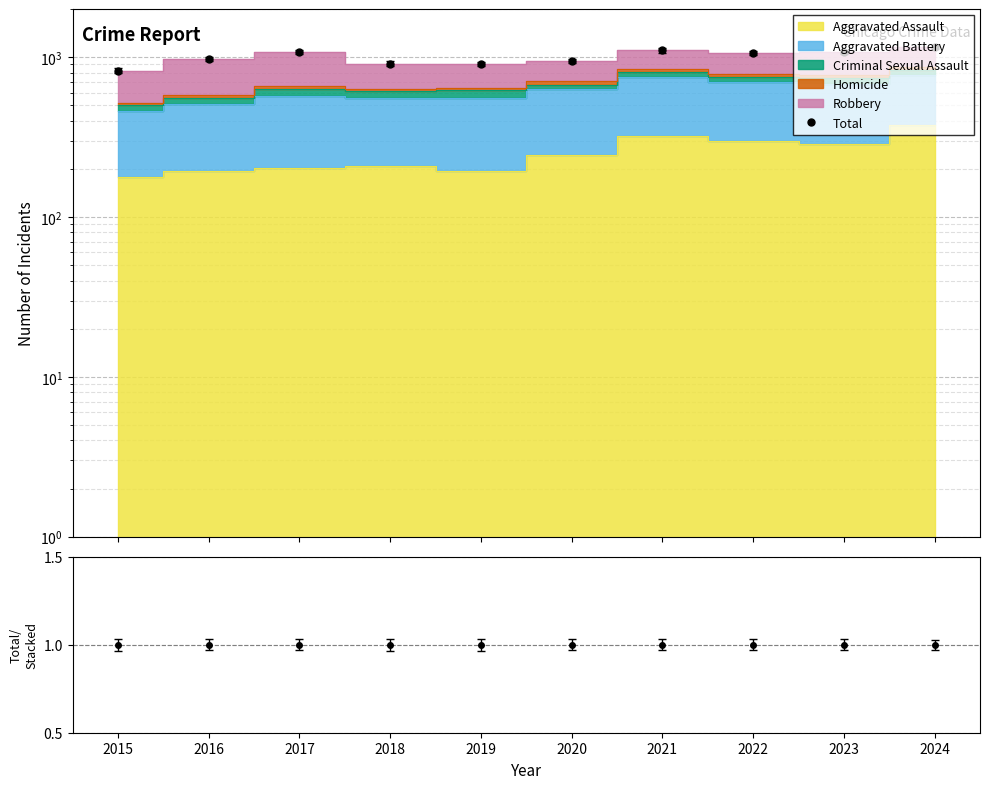

The chart shows a value of 974 at 2016. True or false?

True